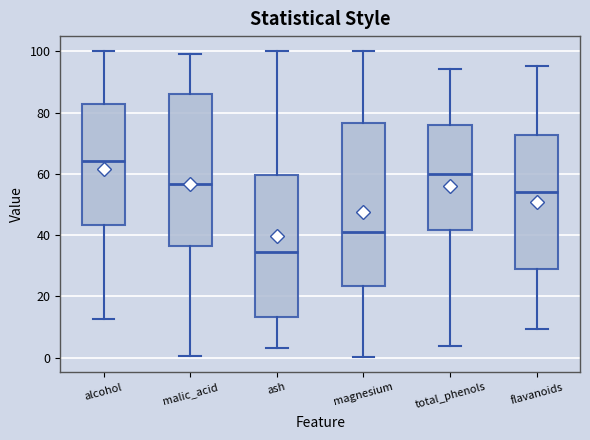

Comparing the boxes themselves (not the whiskers), which one is the tallest?

magnesium